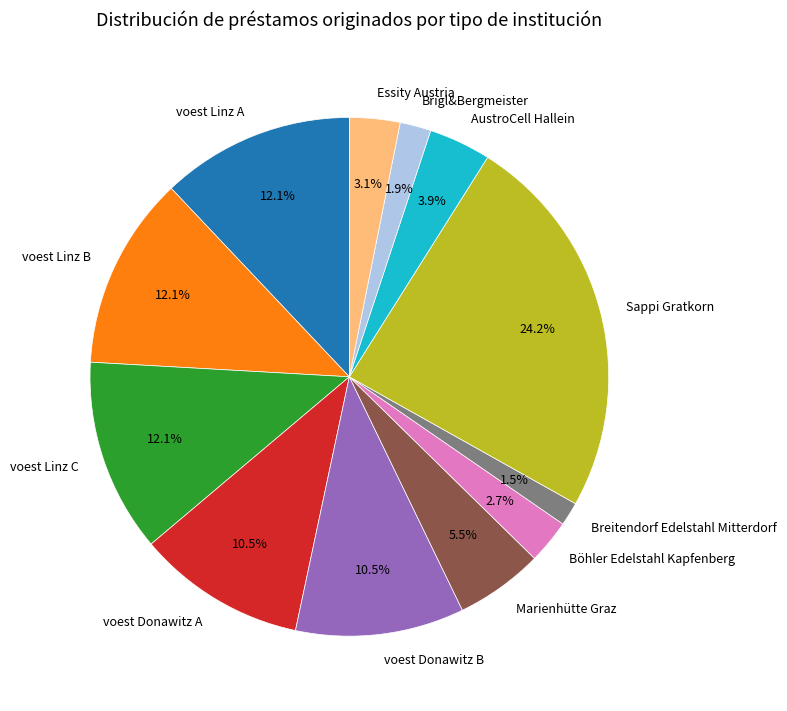

Combined, do voest Donawitz B and Böhler Edelstahl Kapfenberg account for over 50%?

No